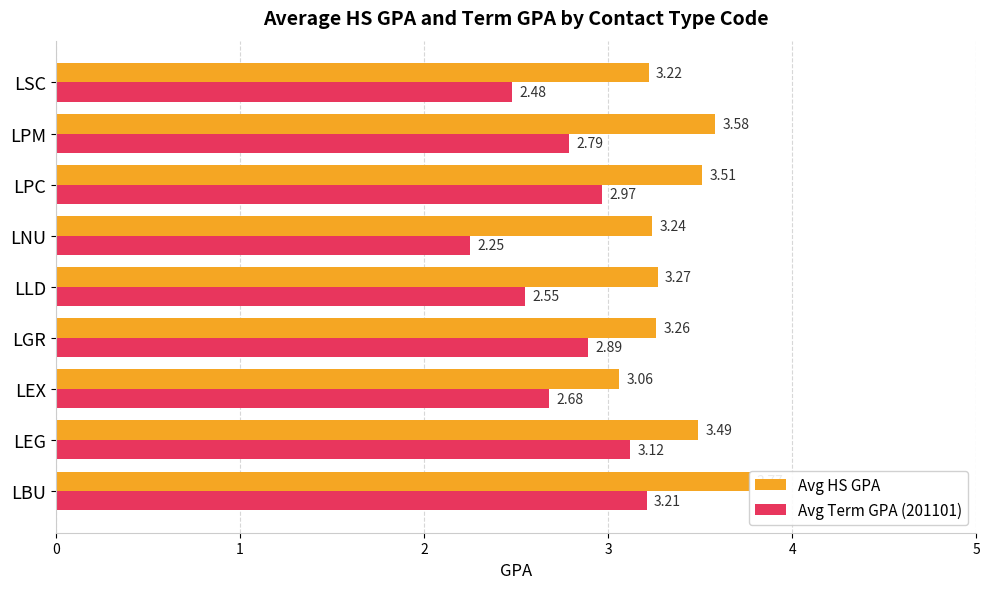

Rank the categories by Avg Term GPA (201101) value from lowest to highest.

LNU, LSC, LLD, LEX, LPM, LGR, LPC, LEG, LBU